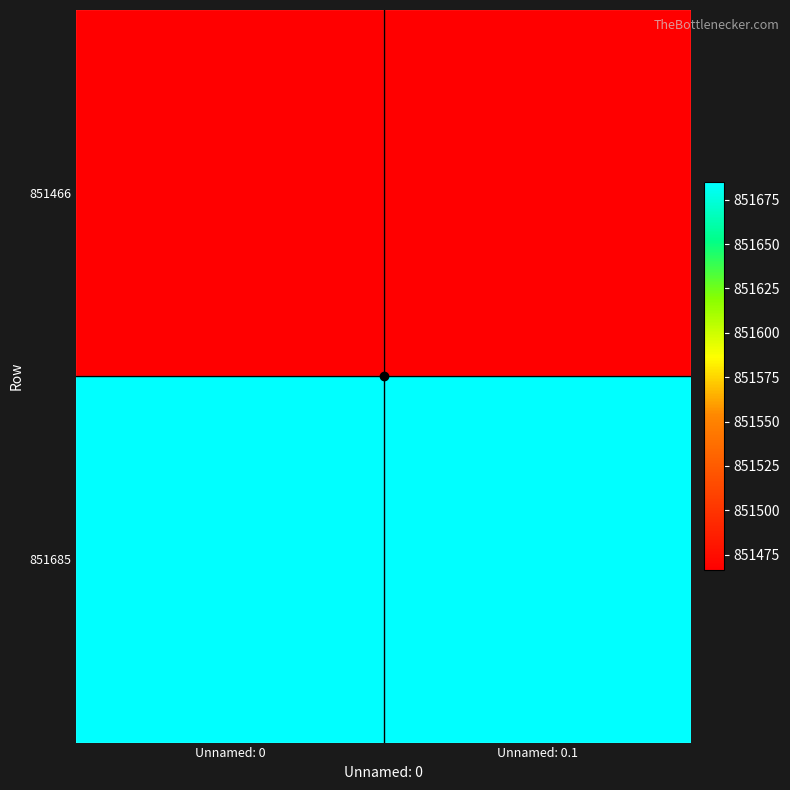

Reading left to right, transcribe all the data shown in this chart.

851466: Unnamed: 0=851466	Unnamed: 0.1=851466
851685: Unnamed: 0=851685	Unnamed: 0.1=851685